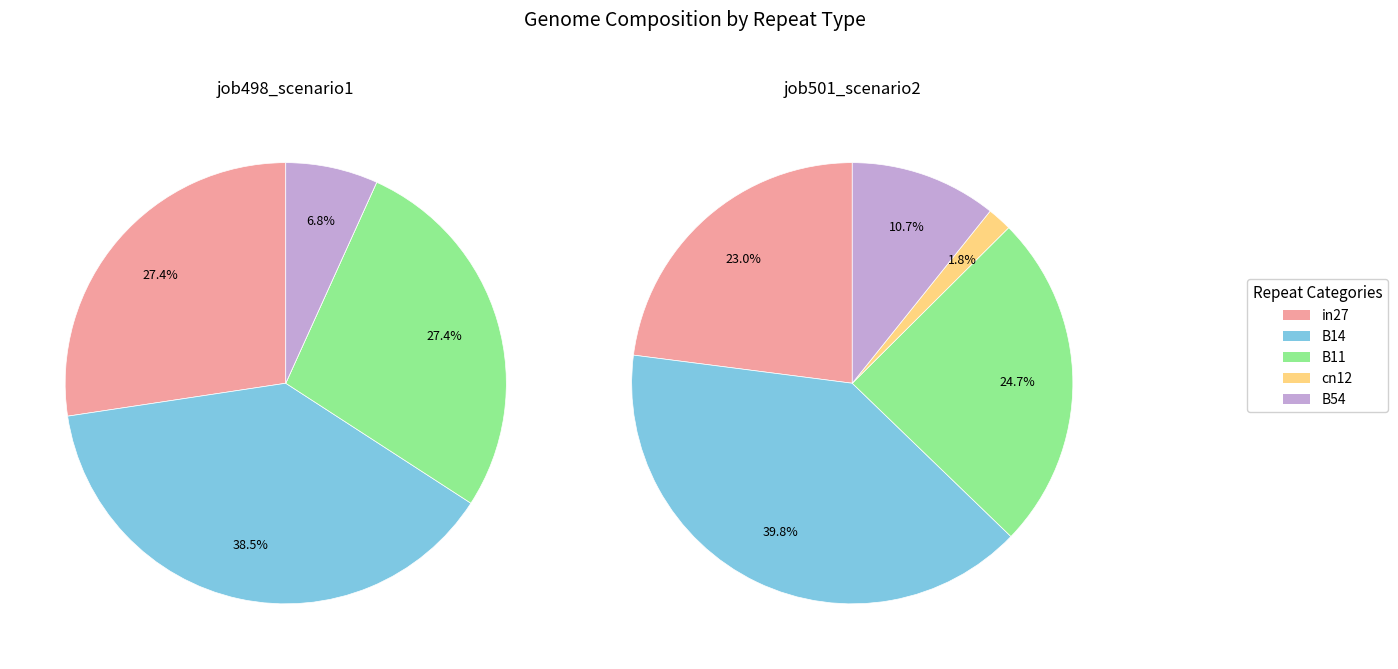

Which category has the biggest portion of the pie?

B14